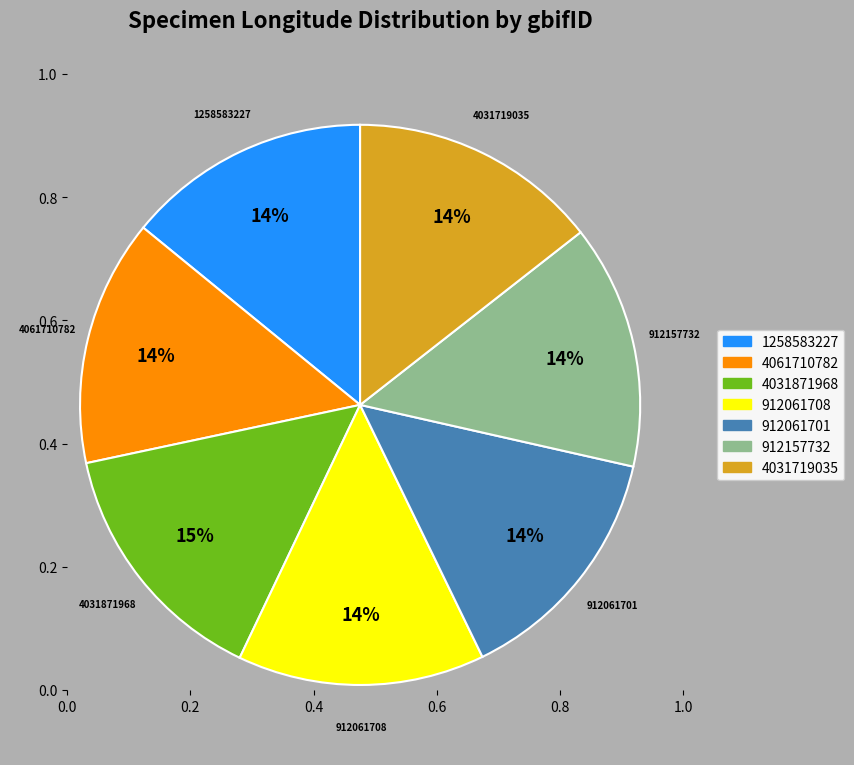

The 912061708 slice represents 5% of the pie. True or false?

False